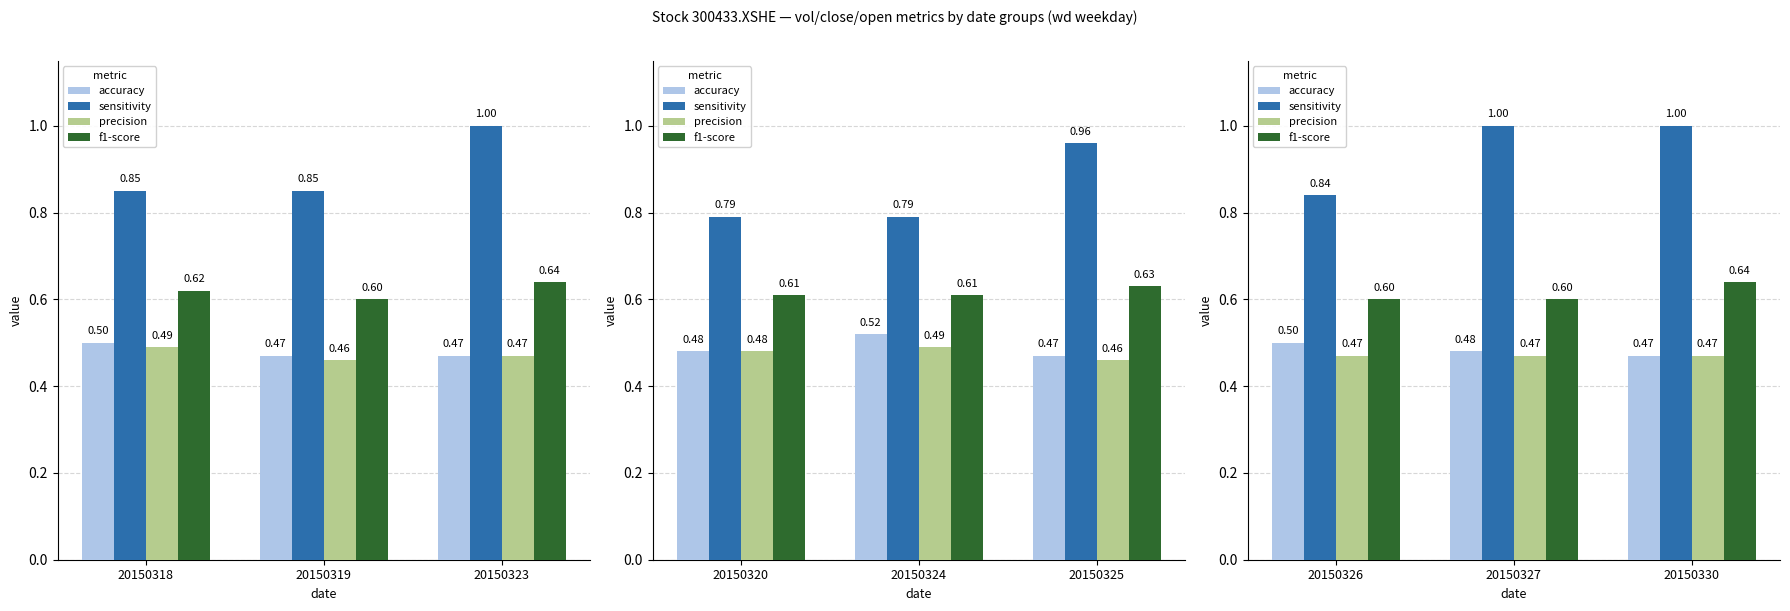

What value does the accuracy series have at 20150326?

0.5